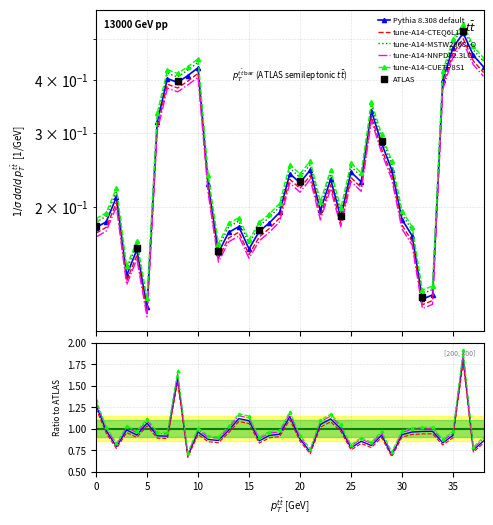

Between 20 and 6, which is larger?

6